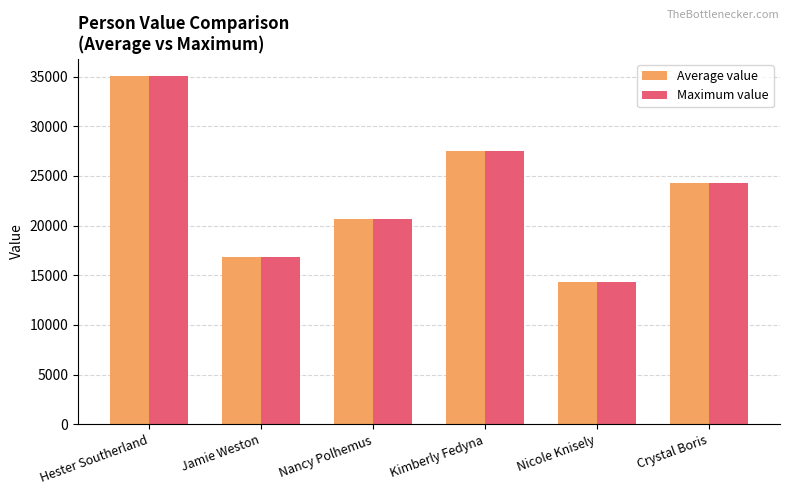

Read the Maximum value value at Crystal Boris, to the nearest 10.

24250